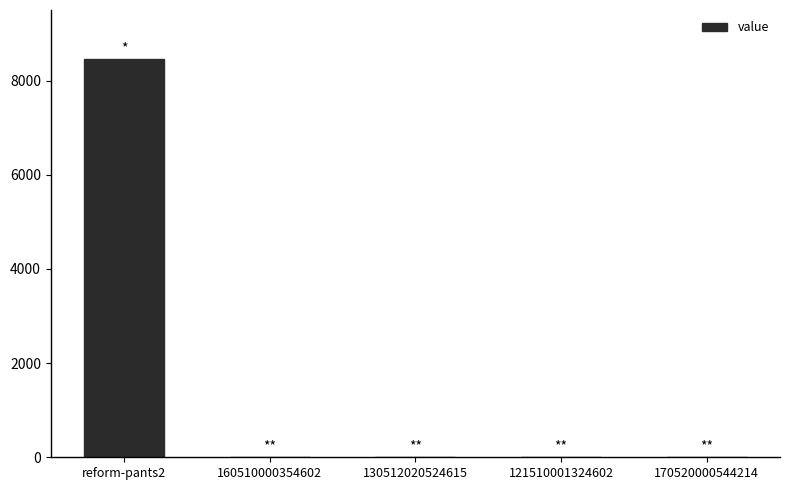

What is the sum of all values?

8465